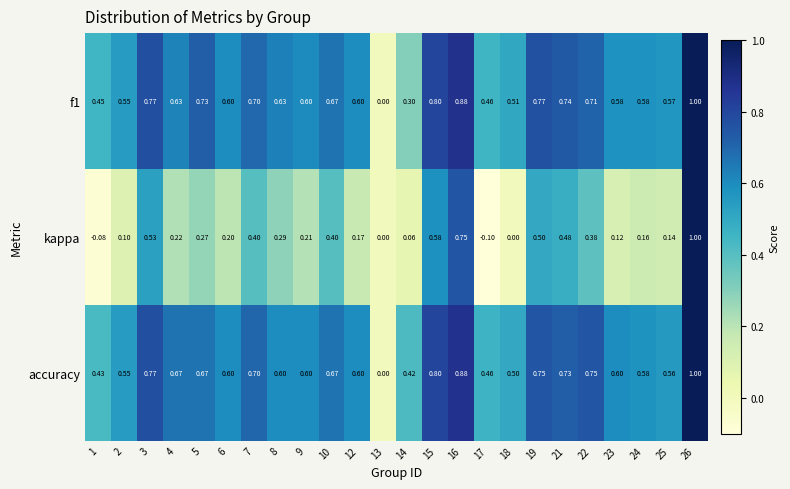

Which series has the widest spread of values?

kappa